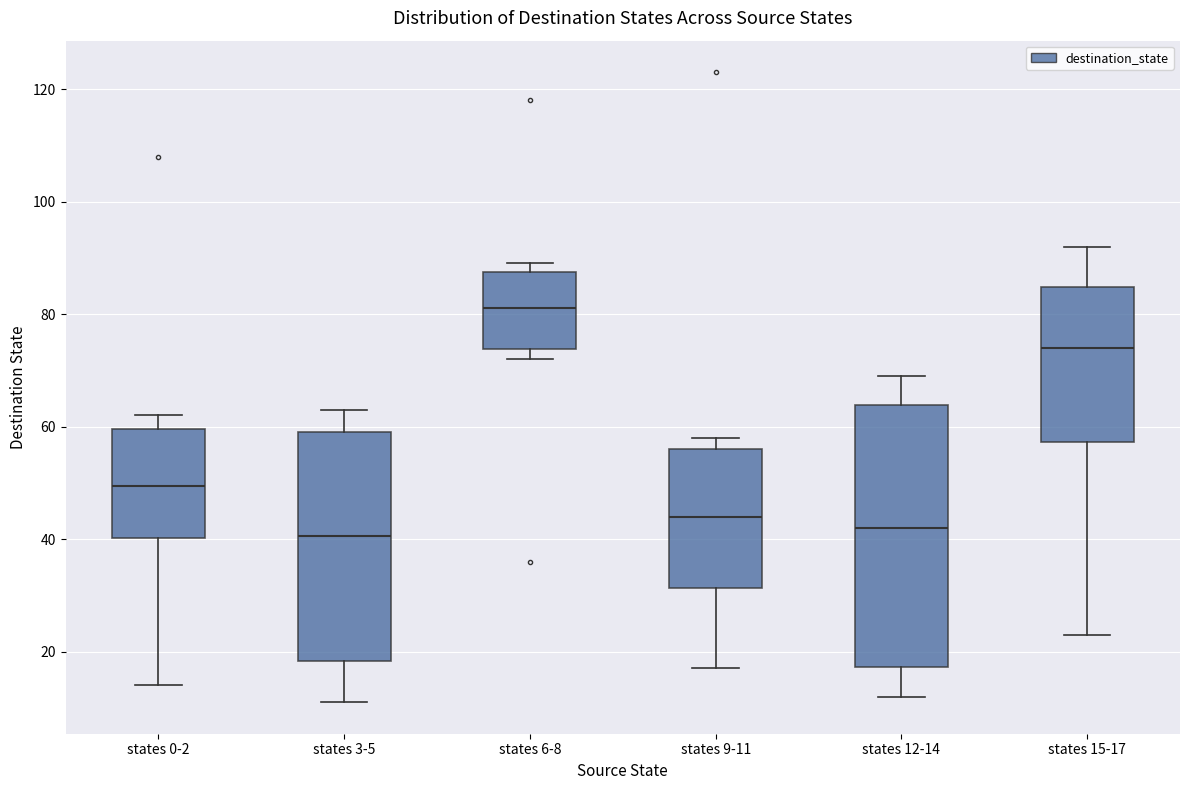

Comparing the boxes themselves (not the whiskers), which one is the tallest?

states 12-14